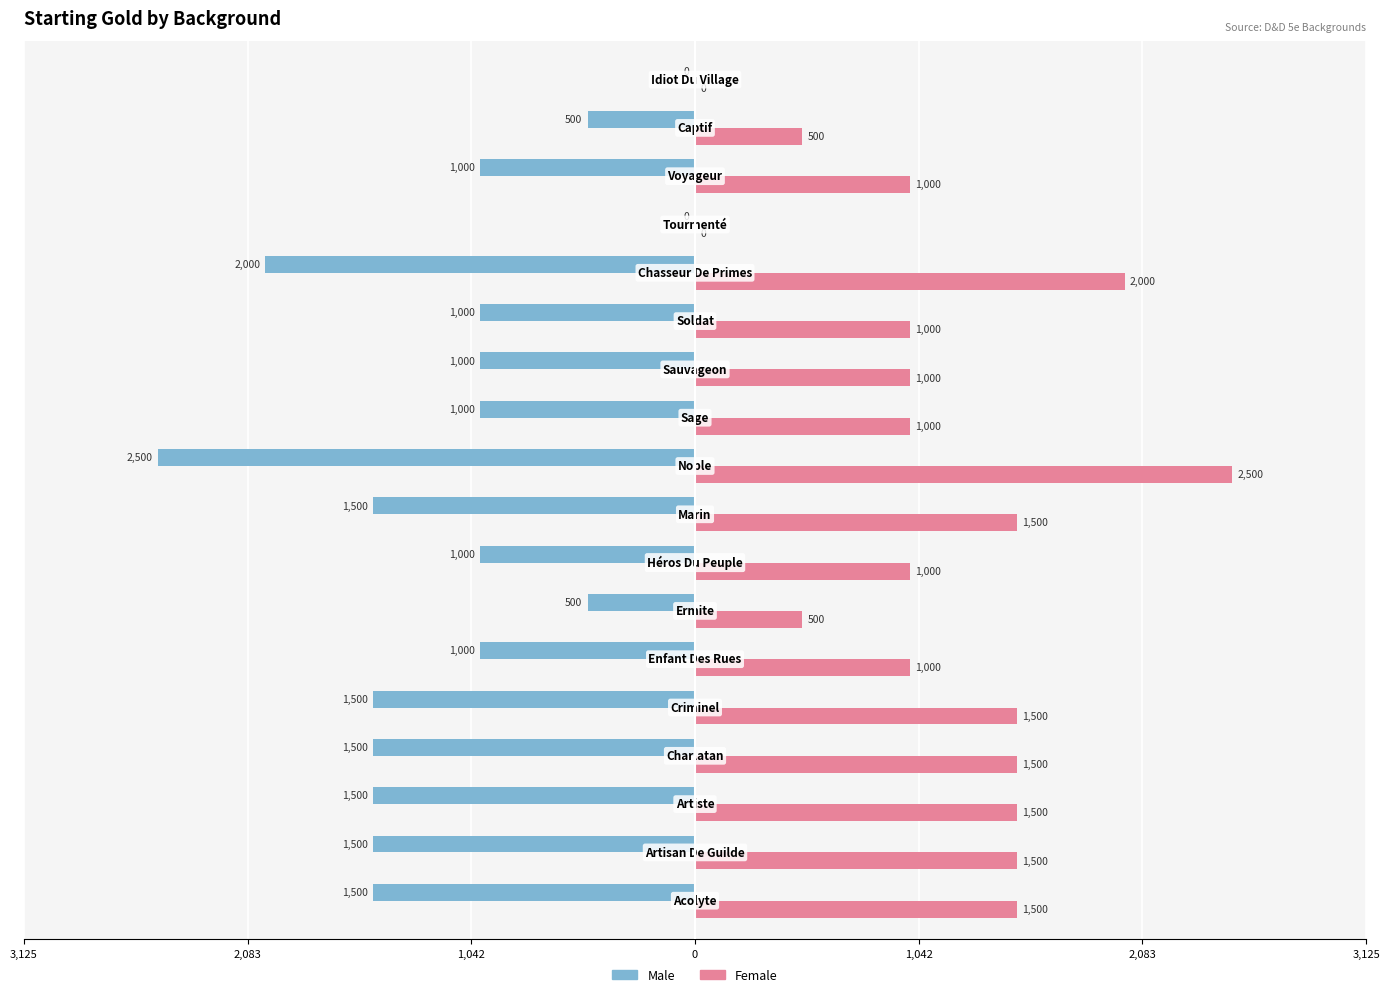

What are all the series names shown in the legend?

Male, Female